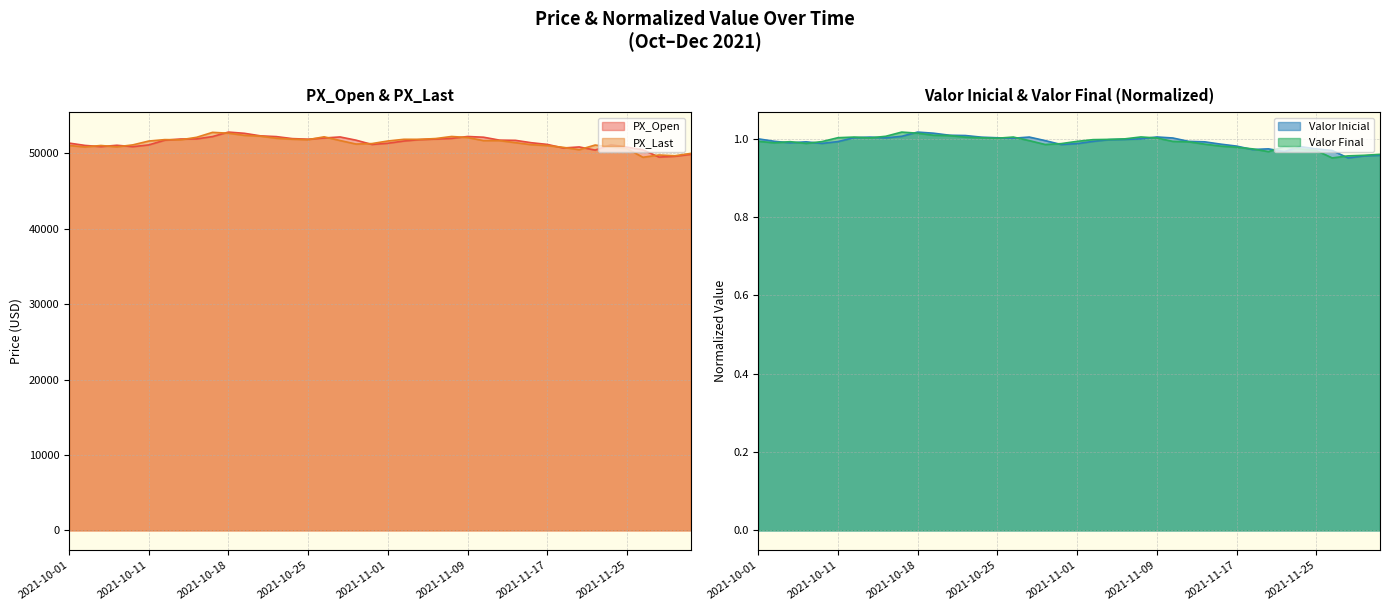

True or false: Valor Inicial and PX_Open cross at least once.

False